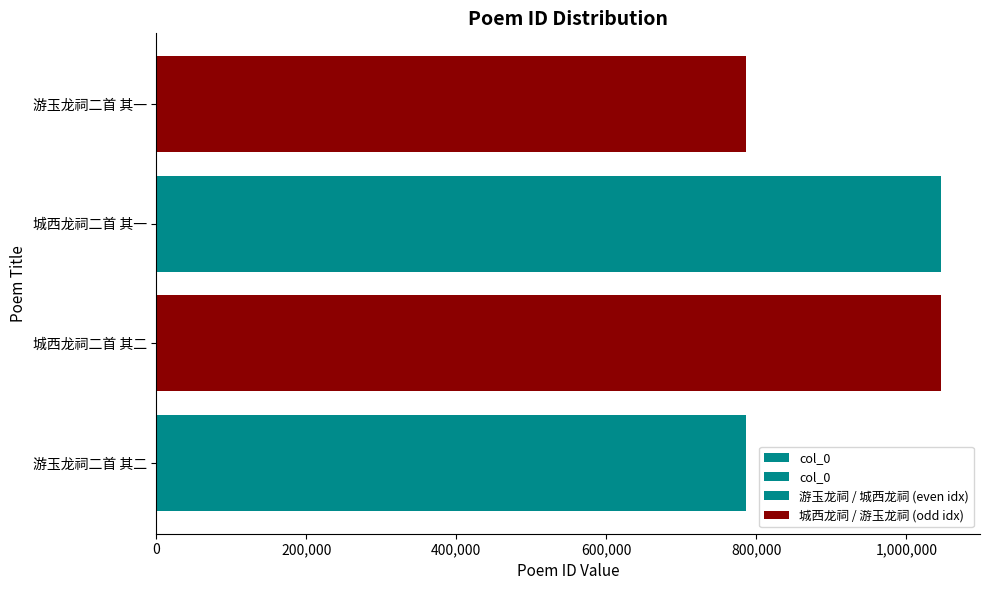

The value at 城西龙祠二首 其一 is 1501748. True or false?

False